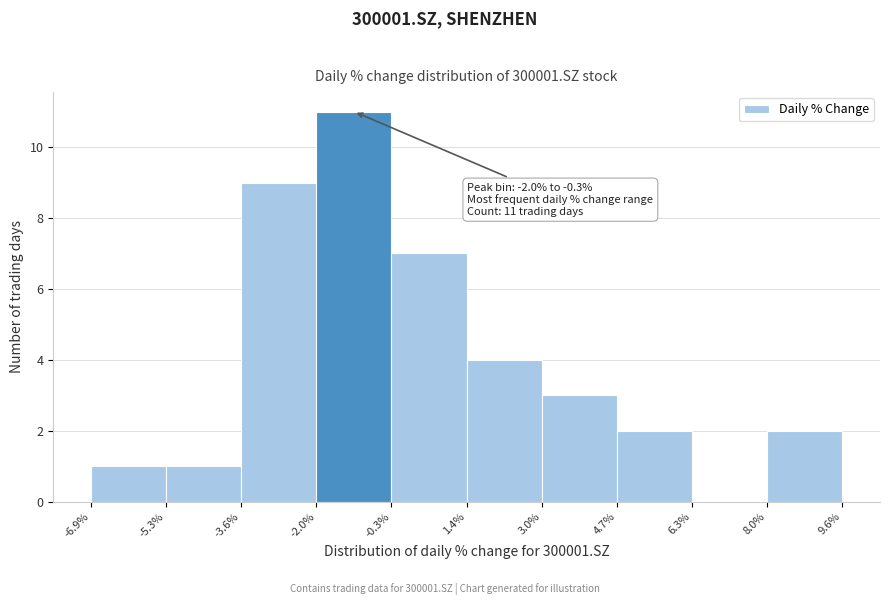

Over which range of the x-axis is the bar tallest?

-2.0% to -0.3%